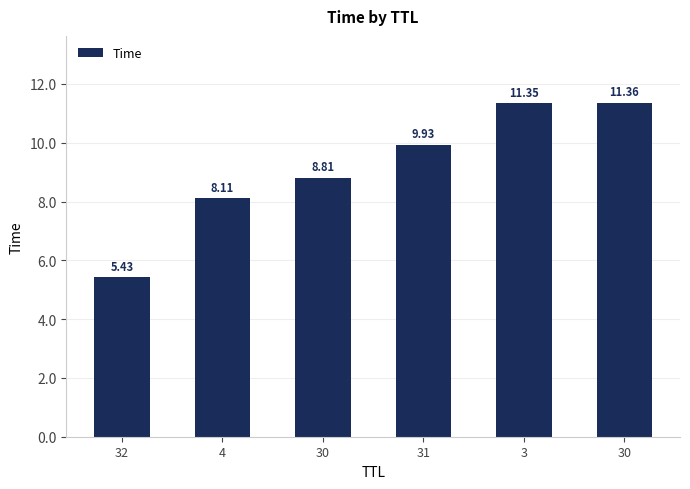

How many values exceed 9?

3